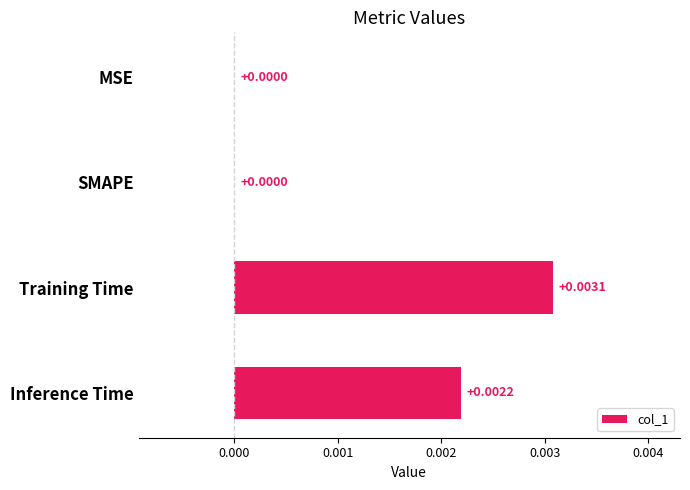

Between SMAPE and Inference Time, which is larger?

Inference Time